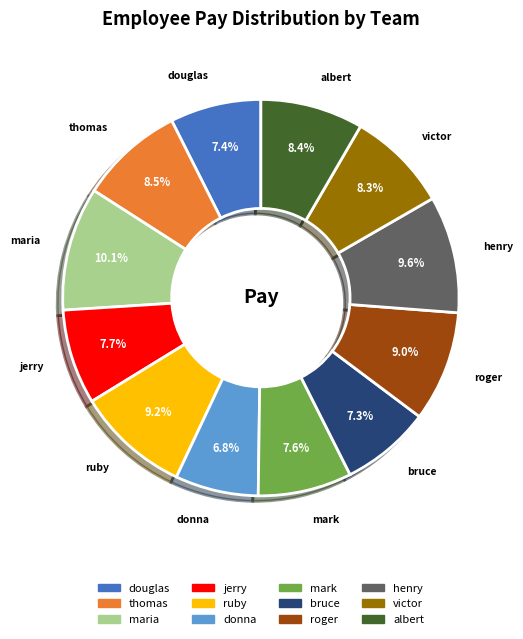

Which slice is the largest?

maria